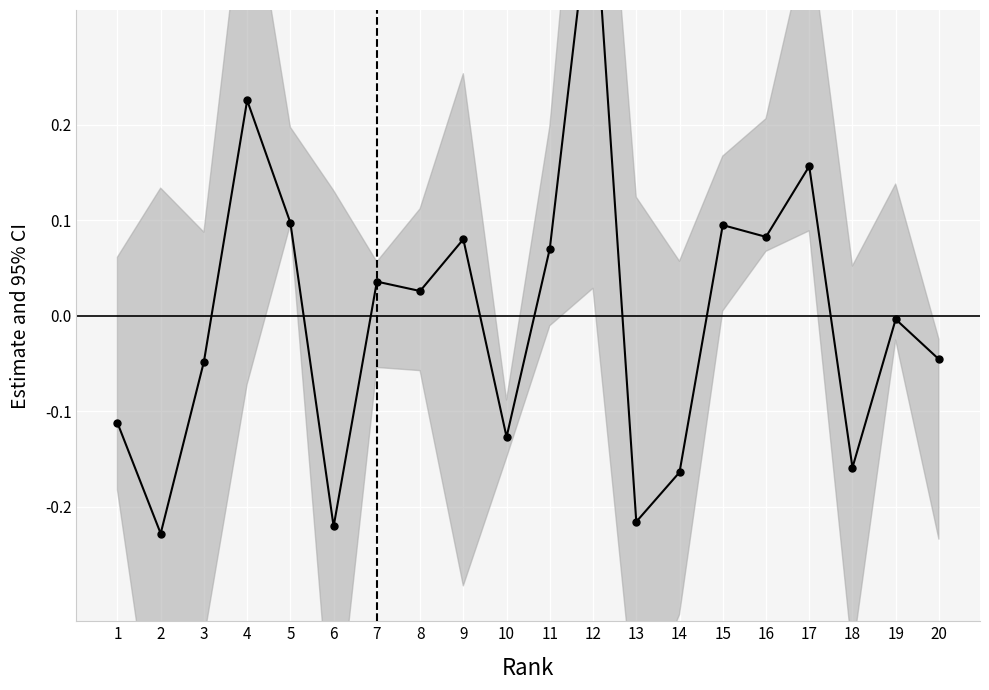

What is the change in value from 2 to 15?

+0.3